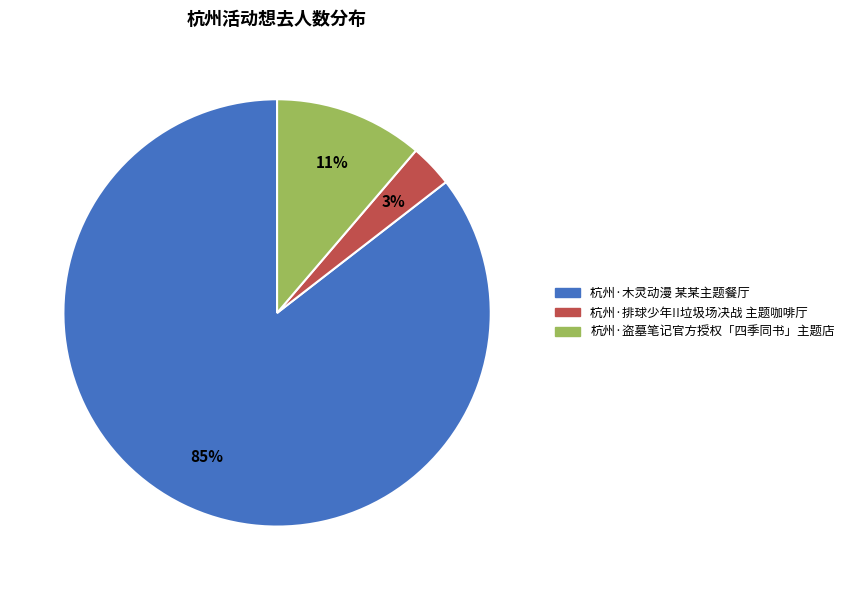

To the nearest percent, what is the difference between the 杭州·排球少年!!垃圾场决战 主题咖啡厅 and 杭州·盗墓笔记官方授权「四季同书」主题店 slice percentages?

8%